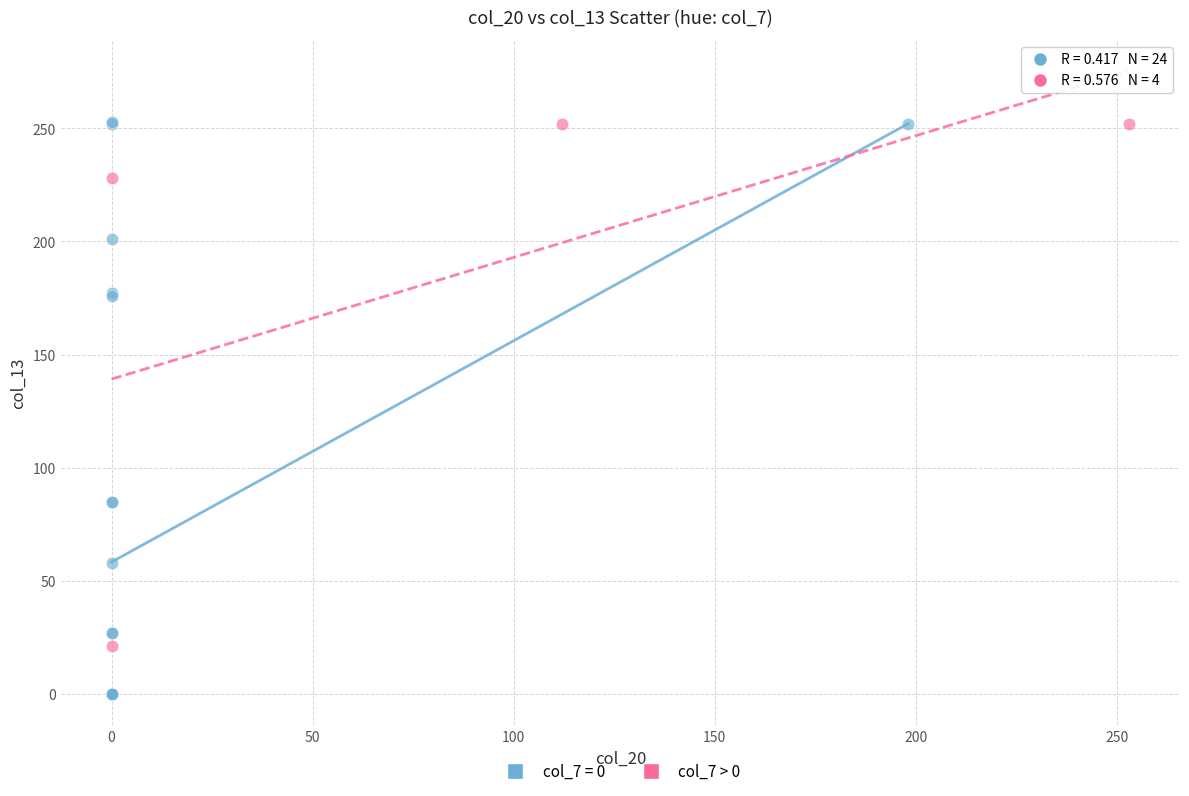

Which series has the largest Y range (max minus min)?

col_7 = 0